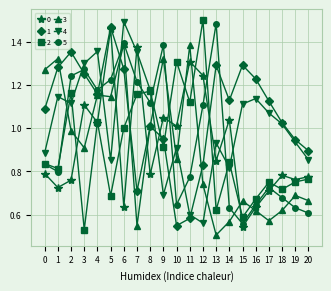

True or false: 5 and 4 cross at least once.

True